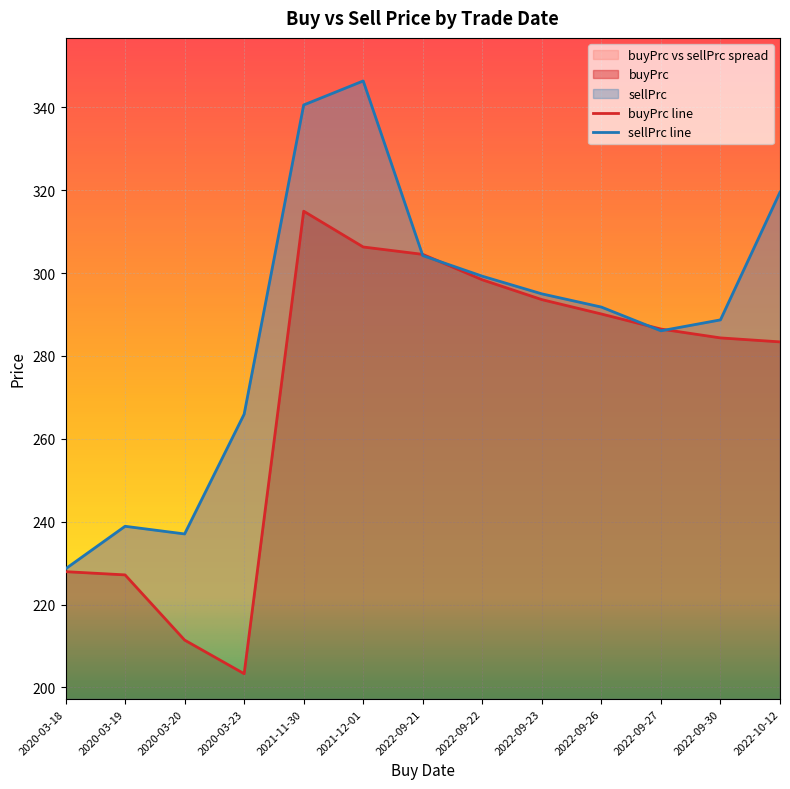

Which series has the widest spread of values?

sellPrc